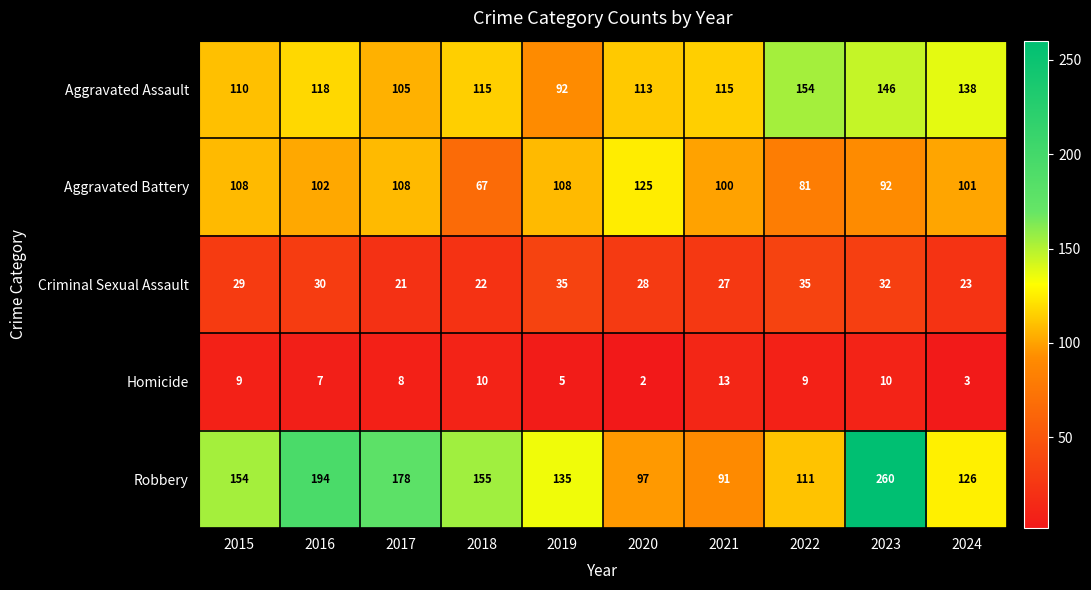

List the labels in order of Robbery value, smallest first.

2021, 2020, 2022, 2024, 2019, 2015, 2018, 2017, 2016, 2023